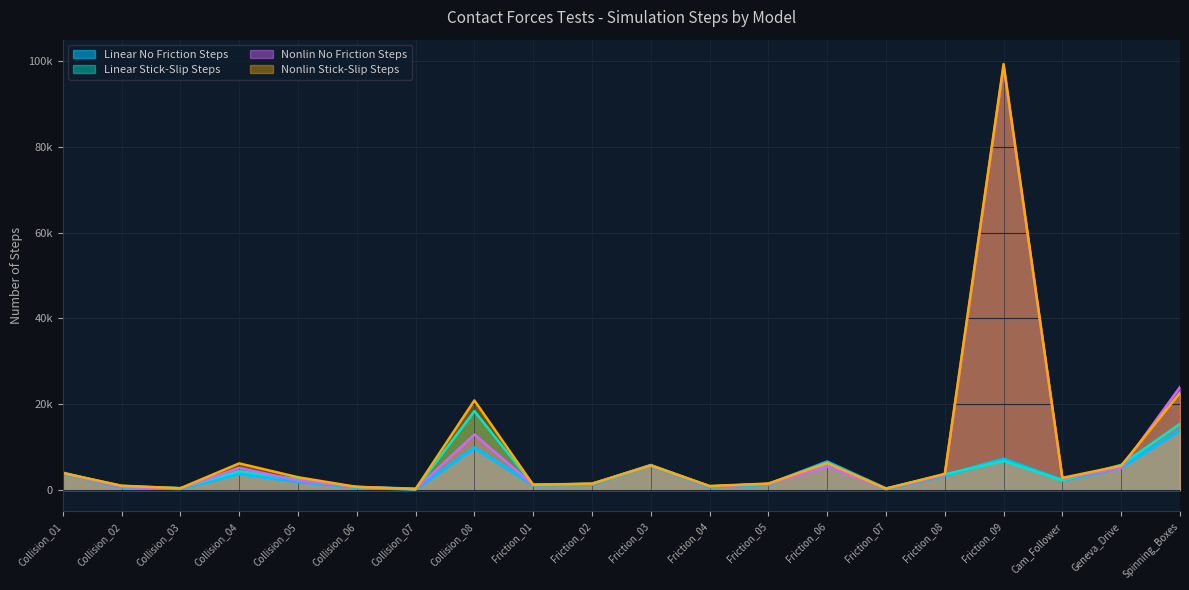

What is the total value across all series at Collision_08?

62098